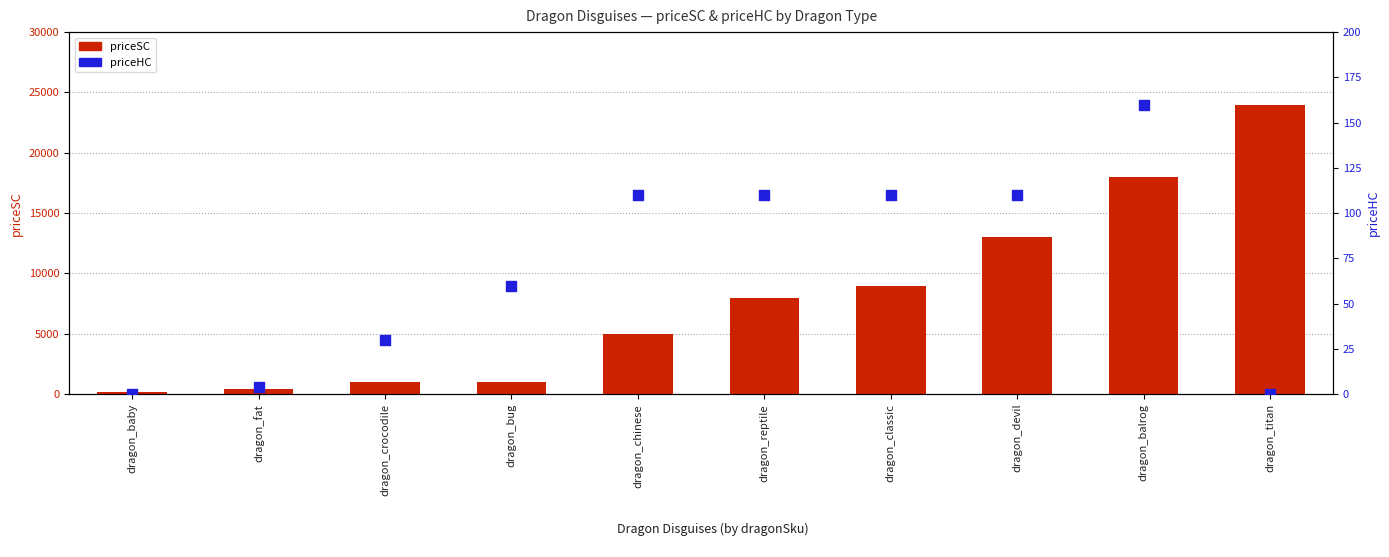

Is the value of priceSC at dragon_baby greater than the value of priceHC at dragon_devil?

Yes